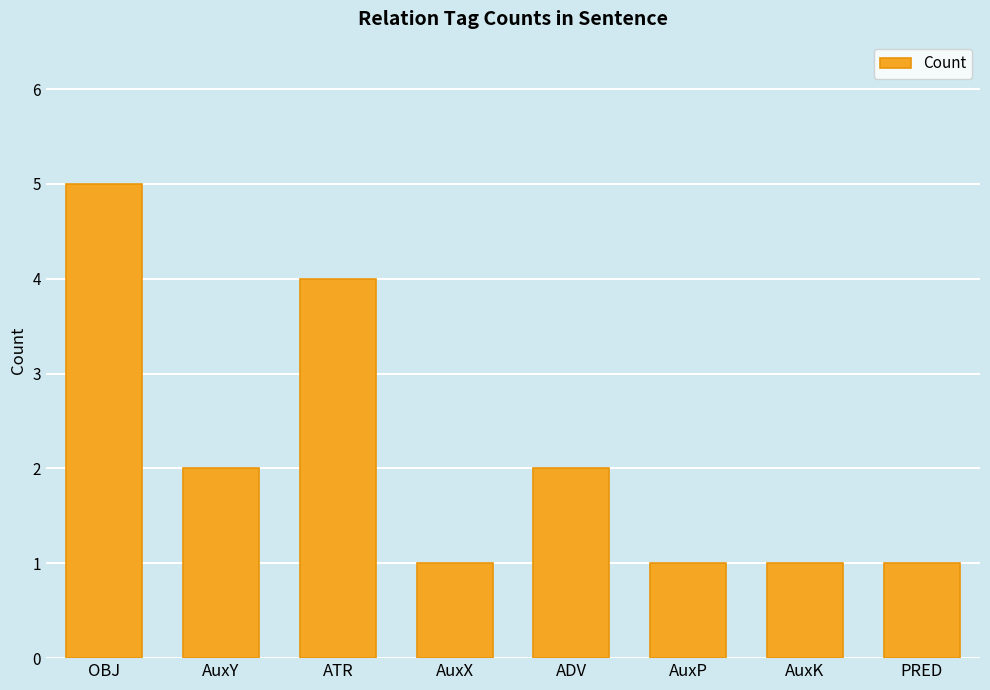

Reading left to right, extract all data points from this chart.

5	2	4	1	2	1	1	1